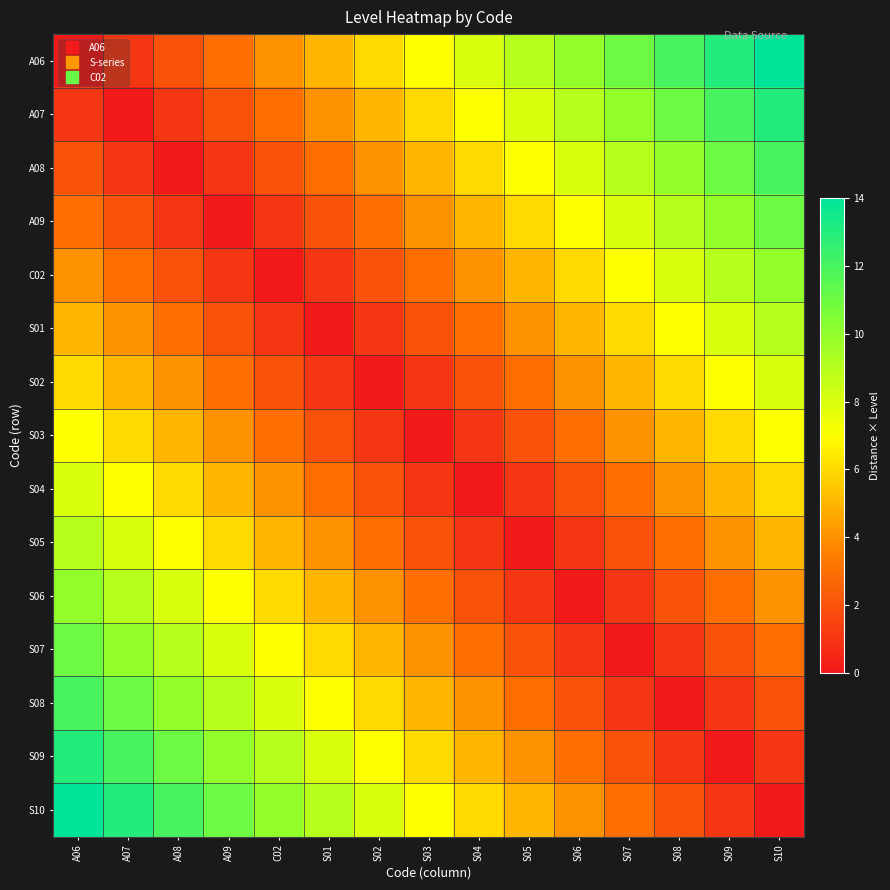

At which category is the sum across all series the highest?

A06